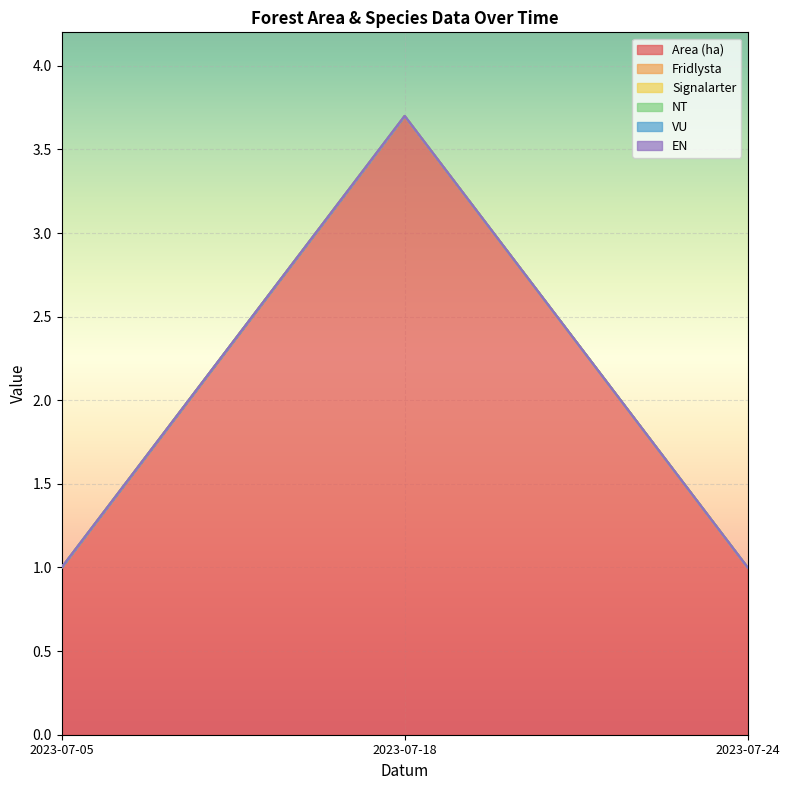

Reading right to left, extract all data points from this chart.

Area (ha): 1.0	3.7	1.0
Fridlysta: 0.0	0.0	0.0
Signalarter: 0.0	0.0	0.0
NT: 0.0	0.0	0.0
VU: 0.0	0.0	0.0
EN: 0.0	0.0	0.0